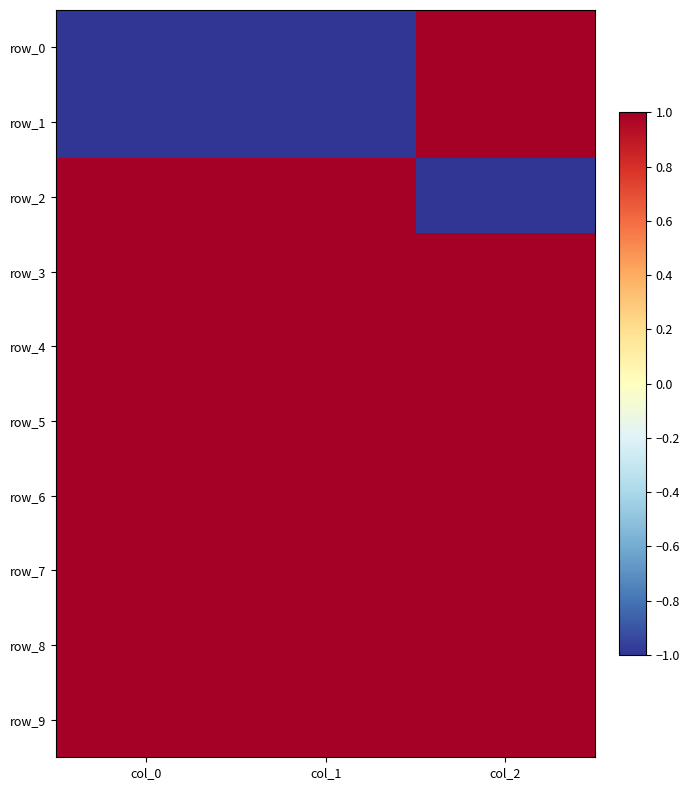

Is it true that row_4 equals 1 at col_0?

True